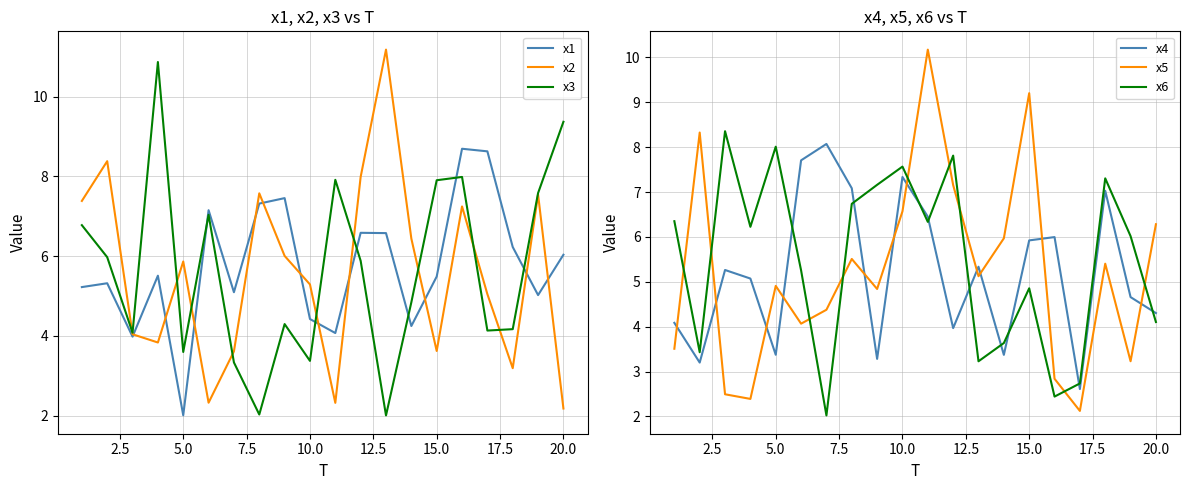

What is the lowest value of the x2 series?

2.2